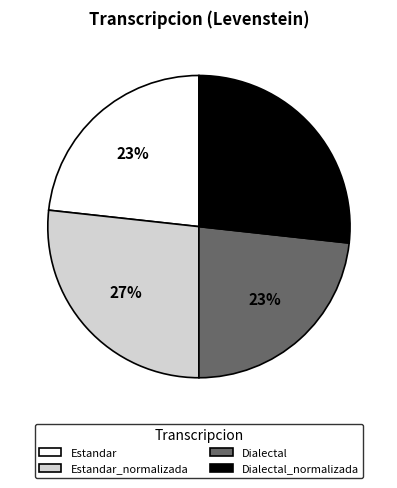

What percentage is the Estandar slice, to the nearest percent?

23%